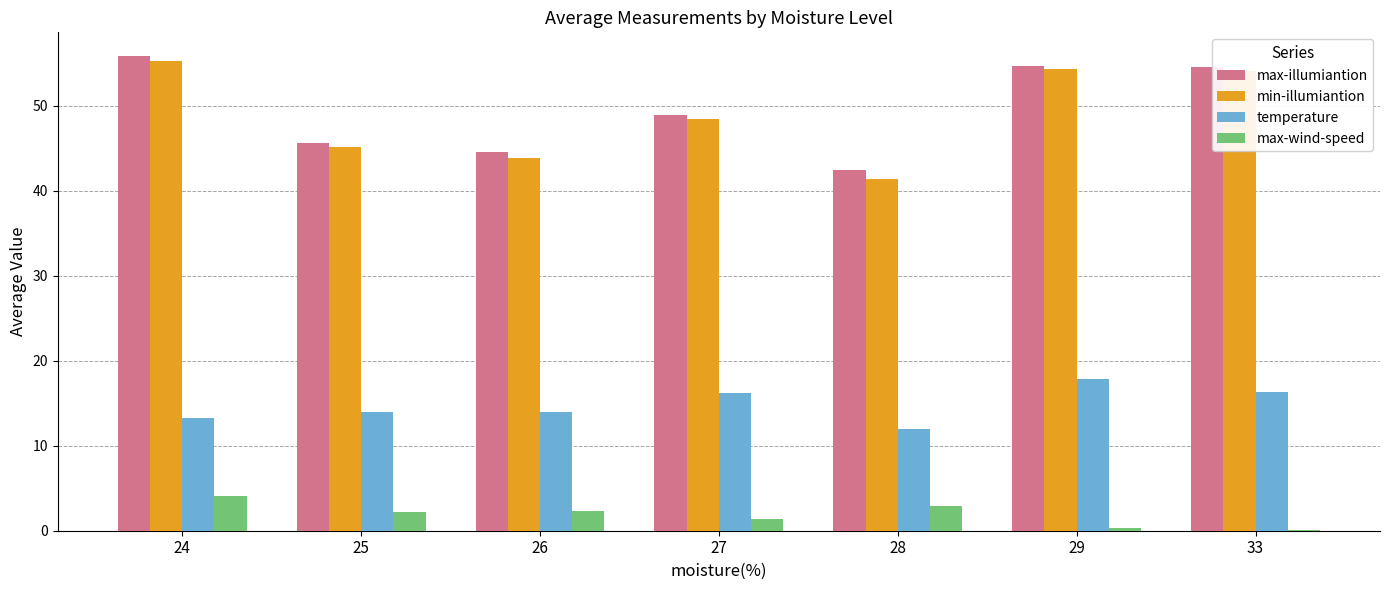

Which series has the largest total across all categories?

max-illumiantion